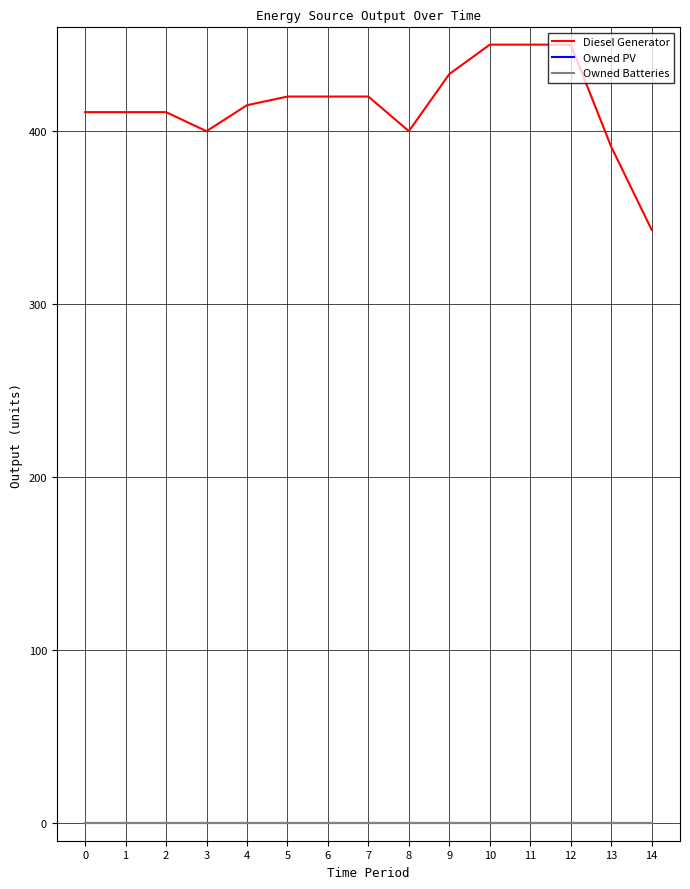

List the labels in order of Owned Batteries value, largest first.

0, 1, 2, 3, 4, 5, 6, 7, 8, 9, 10, 11, 12, 13, 14